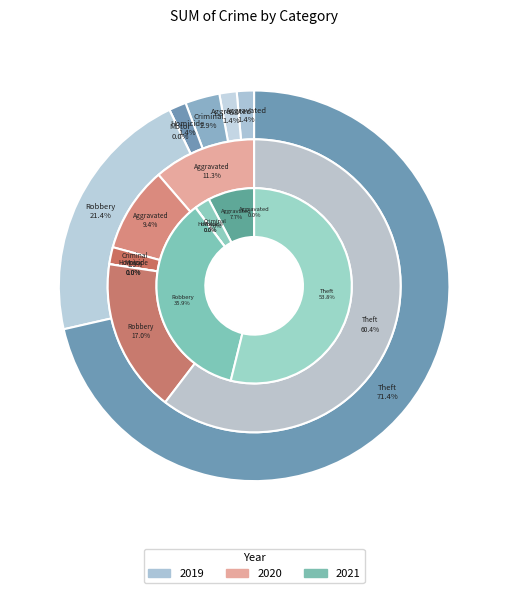

Rank the categories by 2020 value from highest to lowest.

Theft, Robbery, Aggravated Assault, Aggravated Battery, Criminal Sexual Assault, Homicide, Motor Vehicle Theft